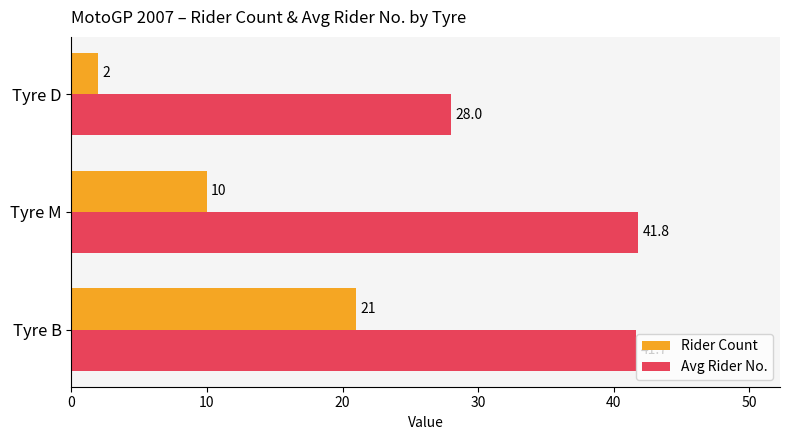

The Rider Count series shows 21.0 at Tyre B. True or false?

True